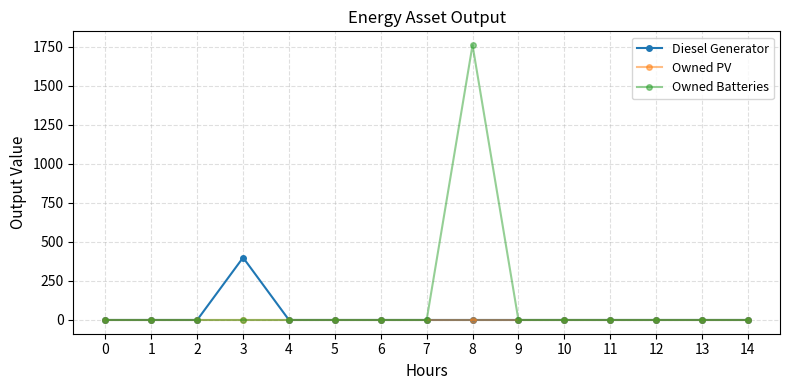

Does the chart display data point markers on the line(s)?

Yes